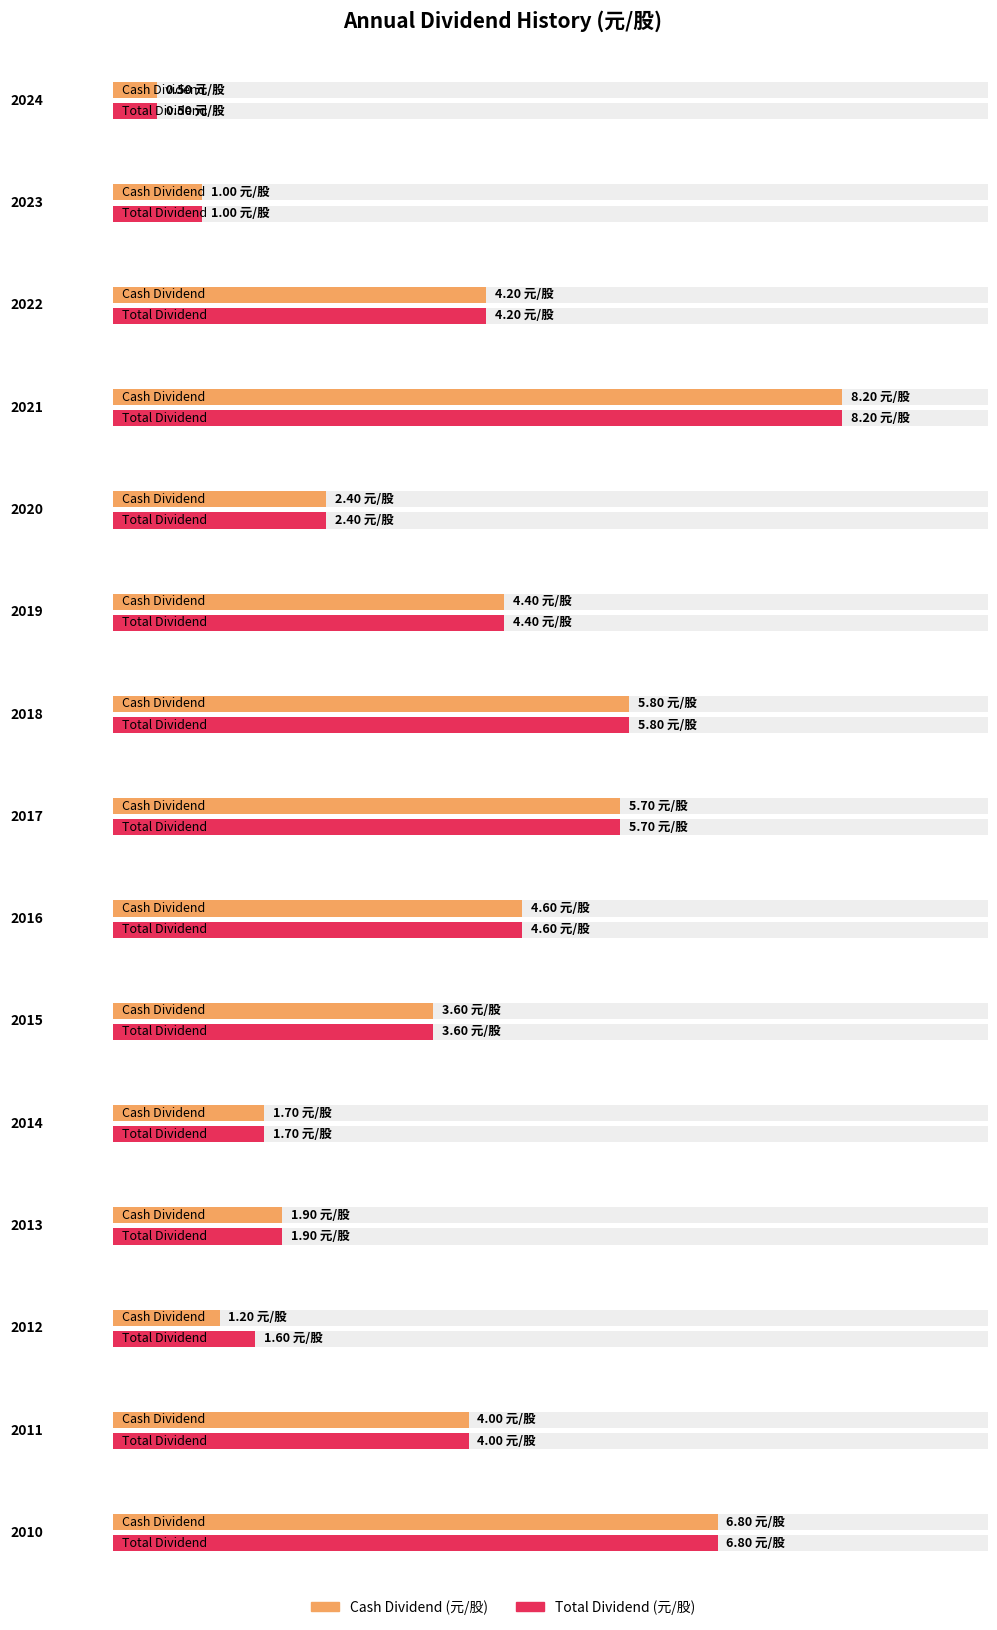

True or false: Cash Dividend has a value of 4.6 at 2016.

True